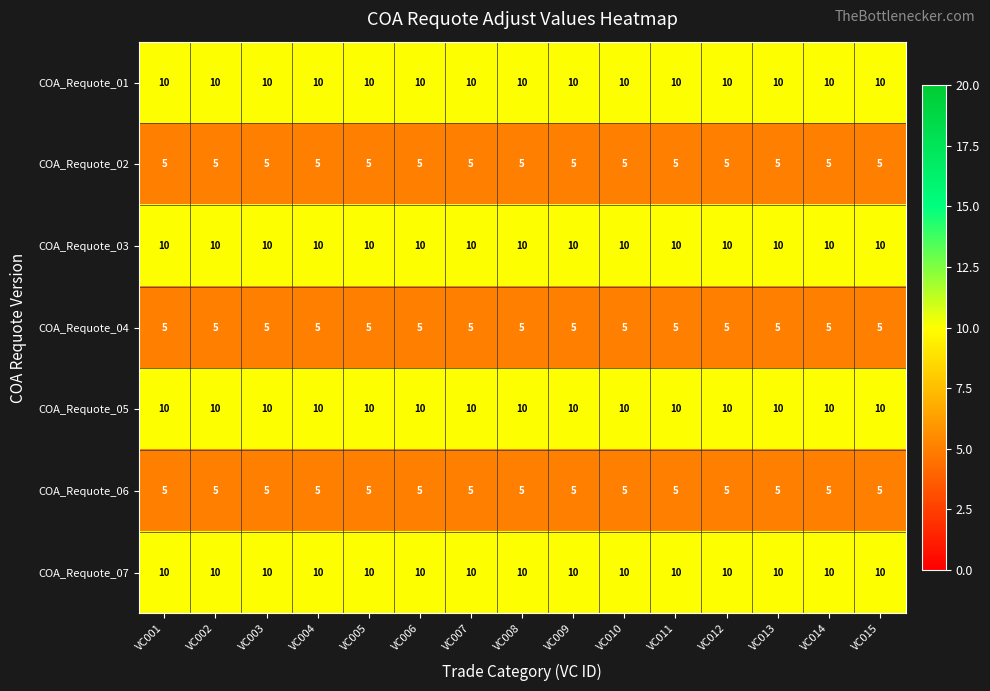

What is the minimum value for COA_Requote_06?

5